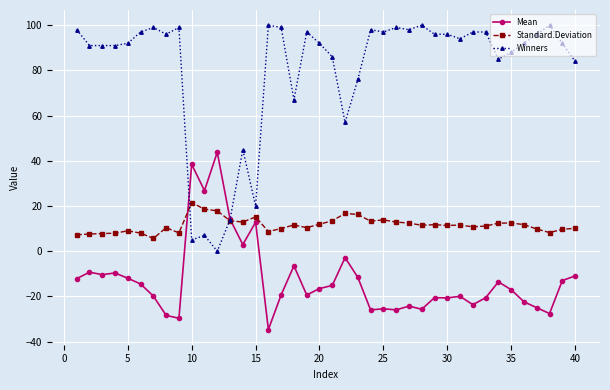

What is the value of the Mean point at the 24th from the left?

-26.0